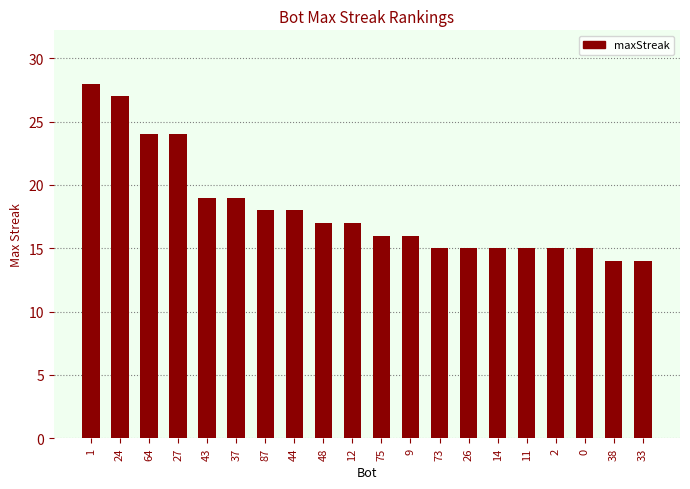

Reading left to right, transcribe all the data shown in this chart.

28	27	24	24	19	19	18	18	17	17	16	16	15	15	15	15	15	15	14	14